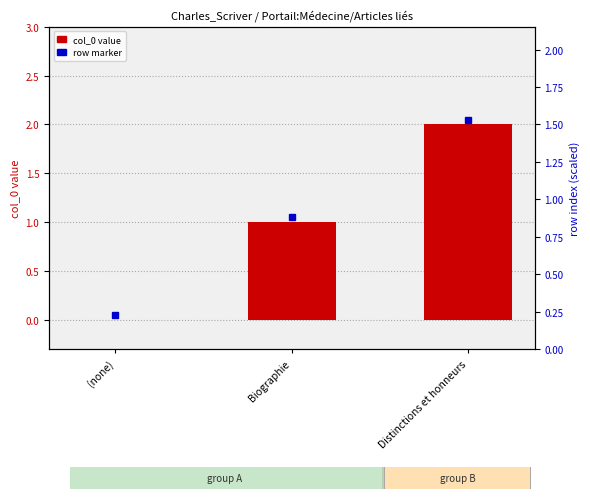

How many data points are above 1?

1